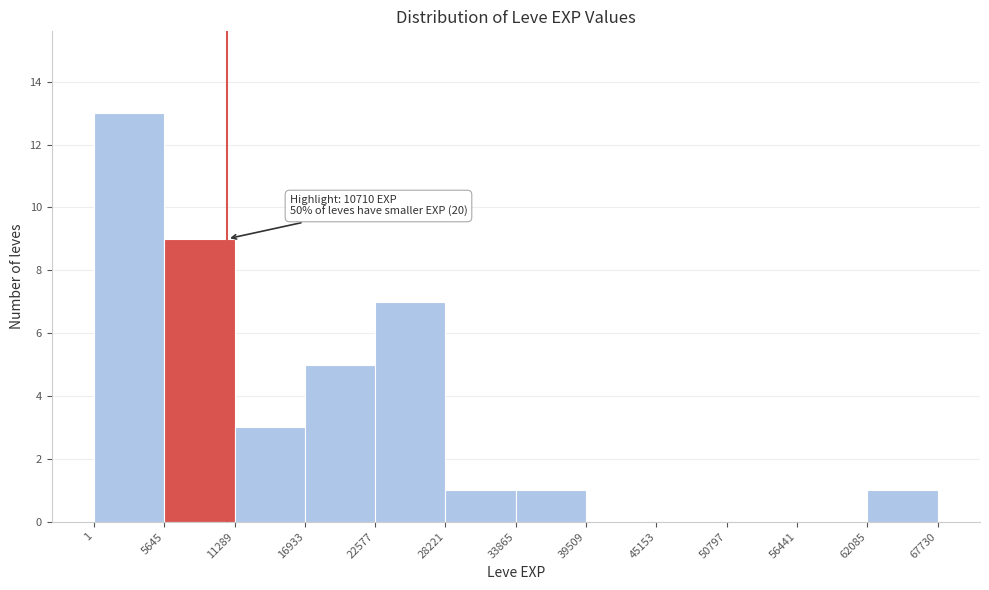

Which range on the x-axis has the tallest bar?

1 to 5645